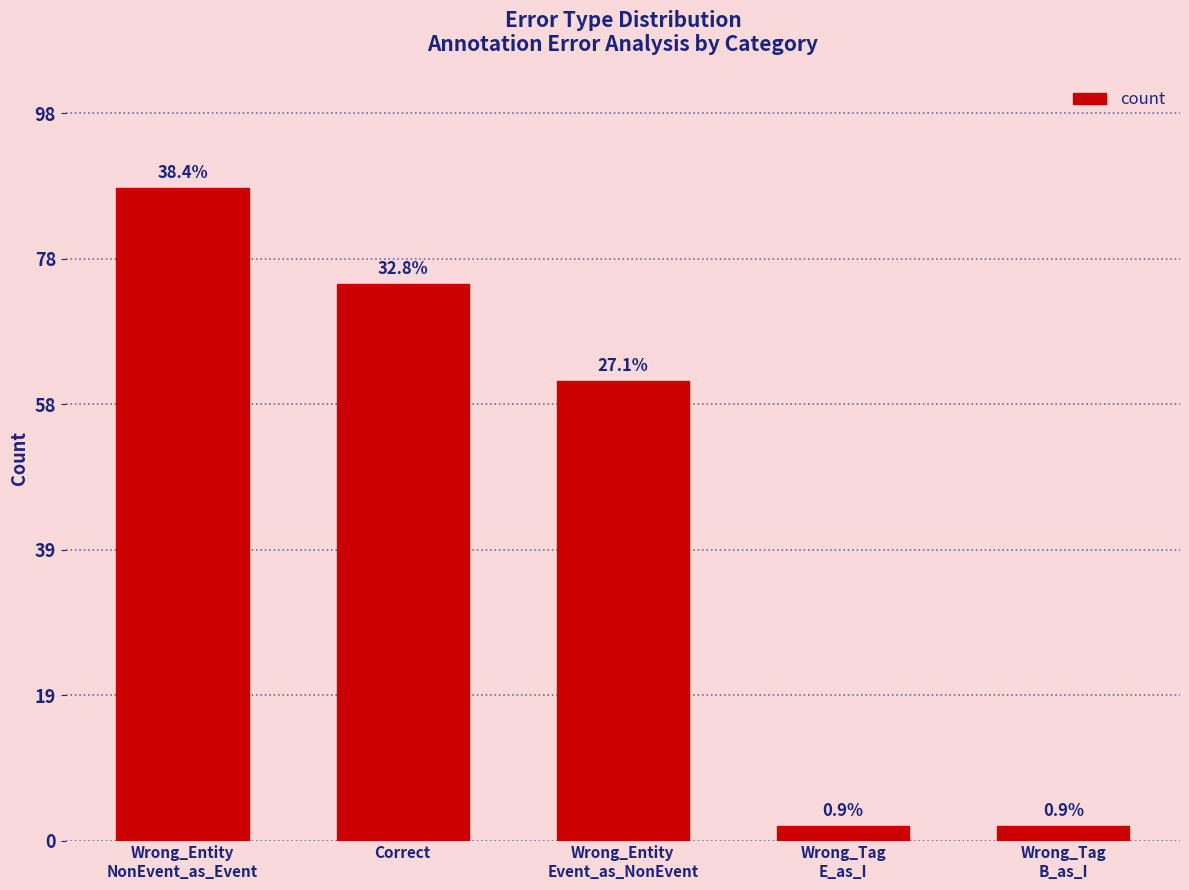

Are the bars horizontal?

No